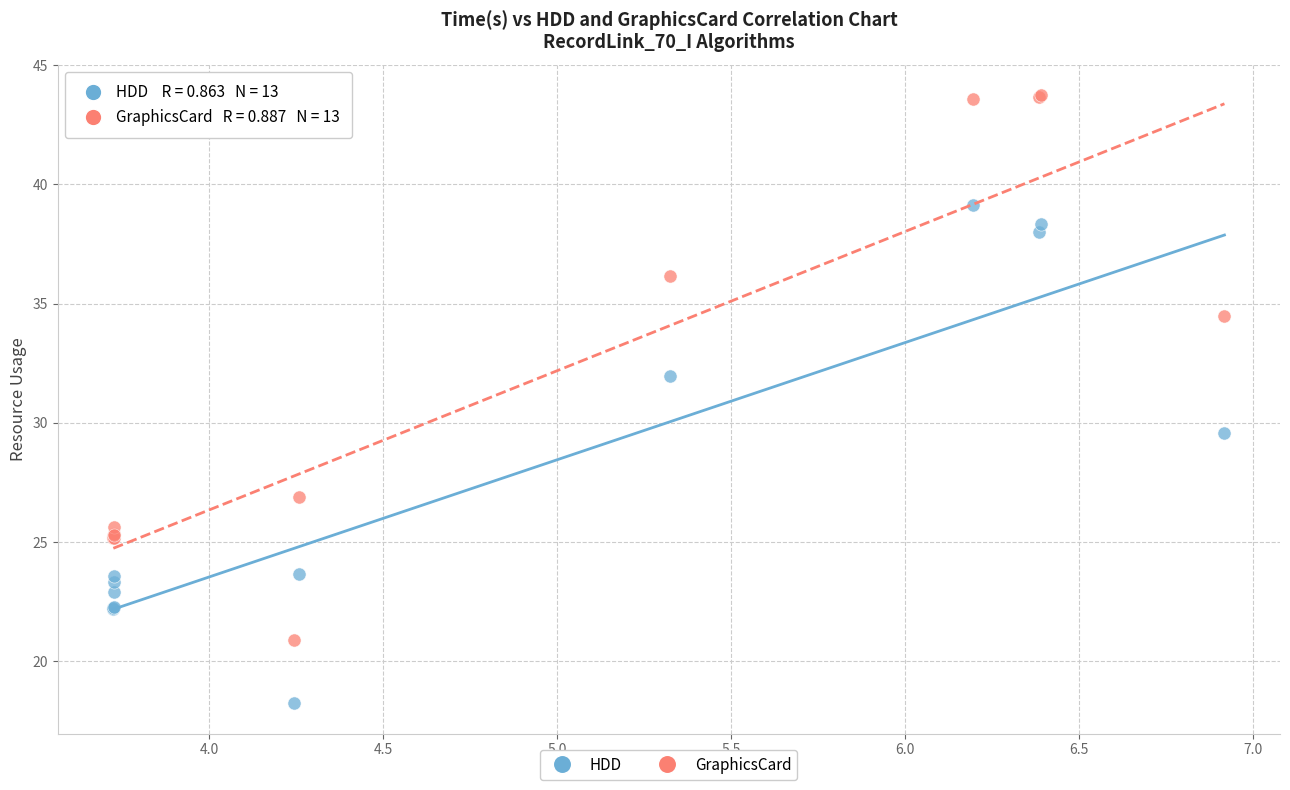

What are all the series names shown in the legend?

HDD, GraphicsCard